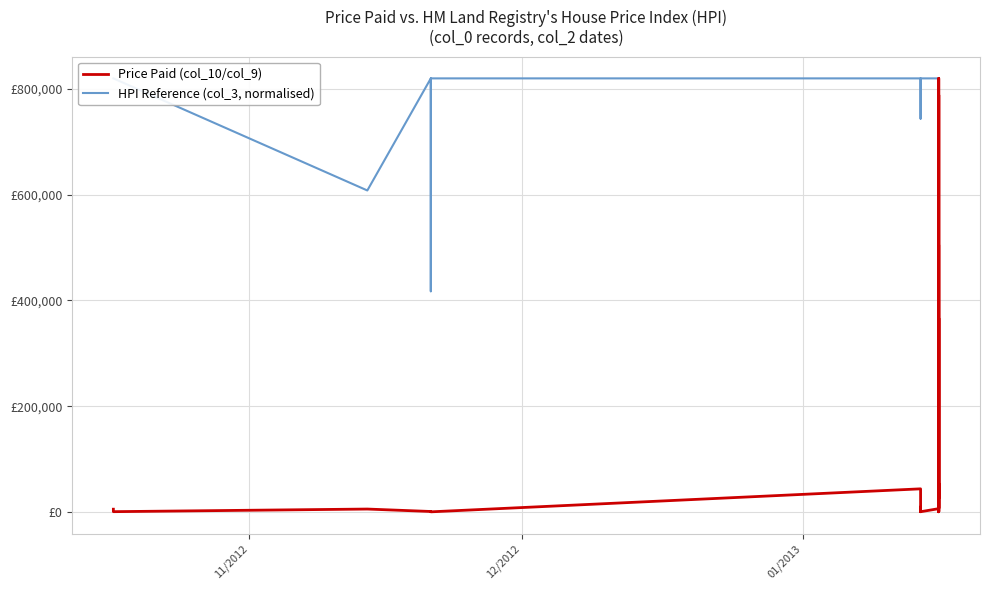

Where is the first local minimum for Price Paid (col_10/col_9)?

12/2012